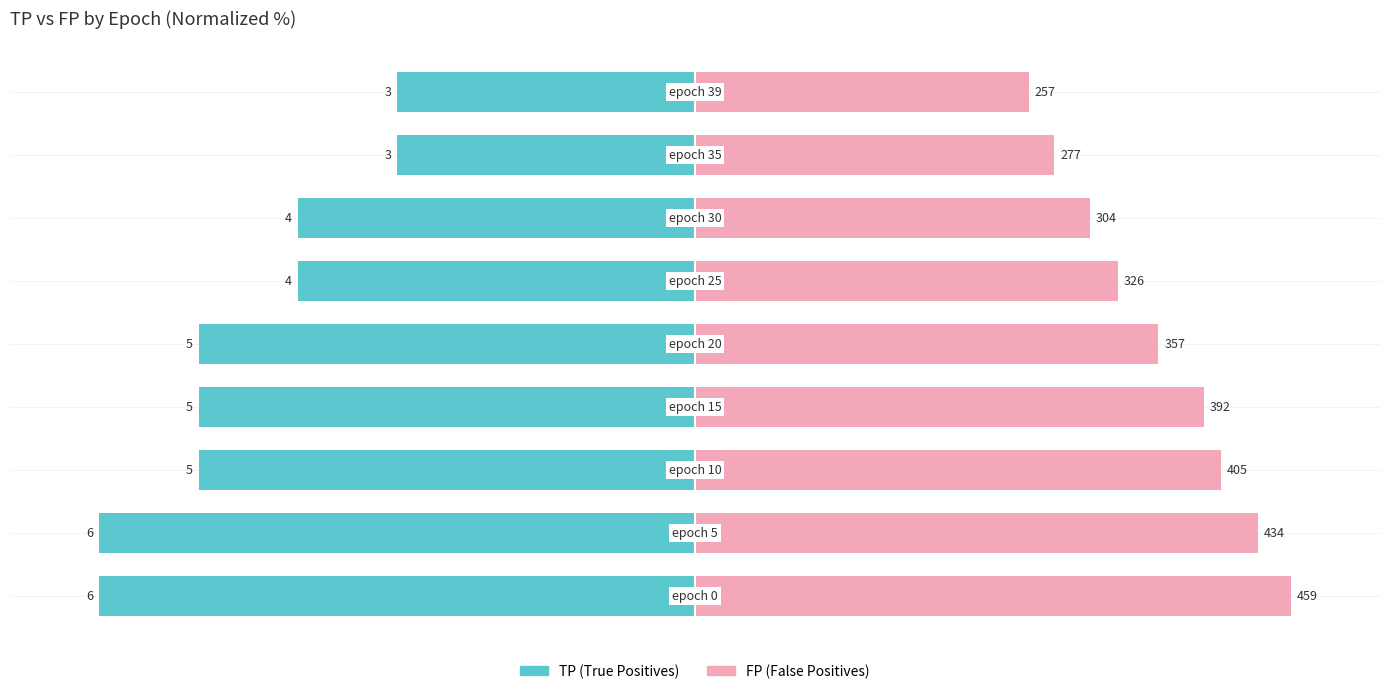

Is the value of TP at 0 greater than the value of FP at 0?

No